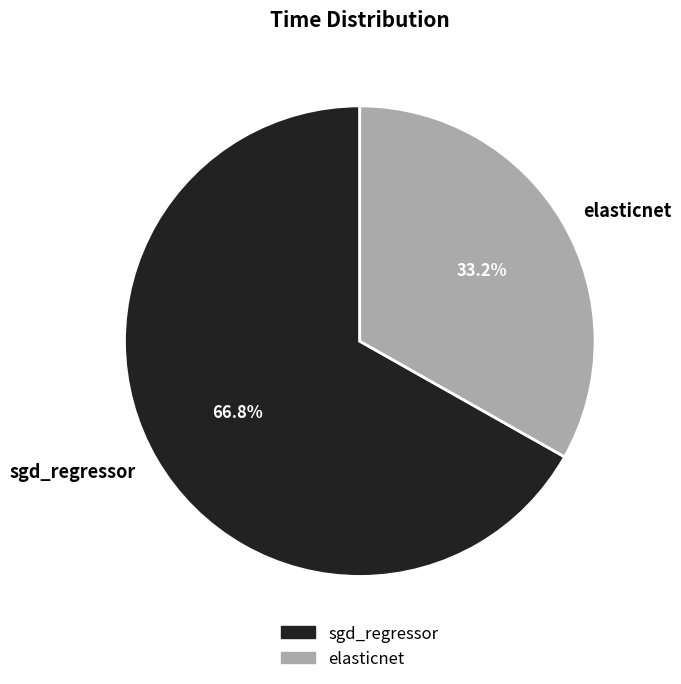

How many segments does this pie chart have?

2